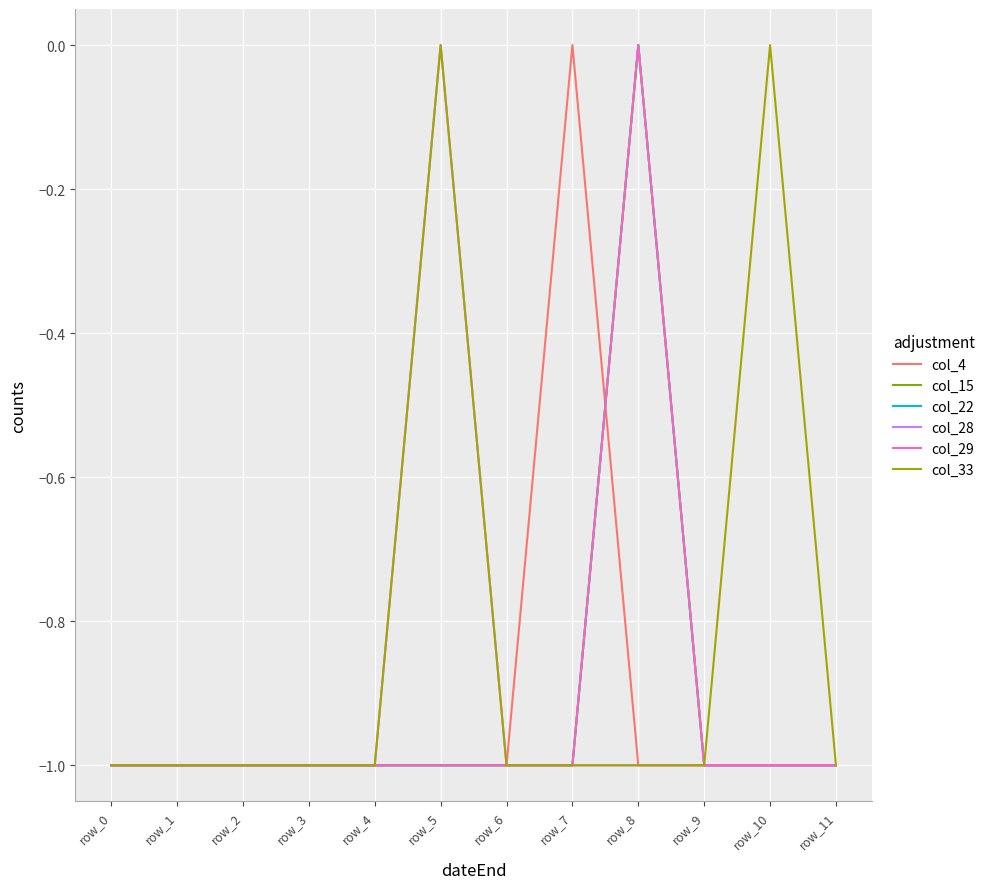

List the series in order of their peak value, highest first.

col_4, col_15, col_22, col_28, col_29, col_33